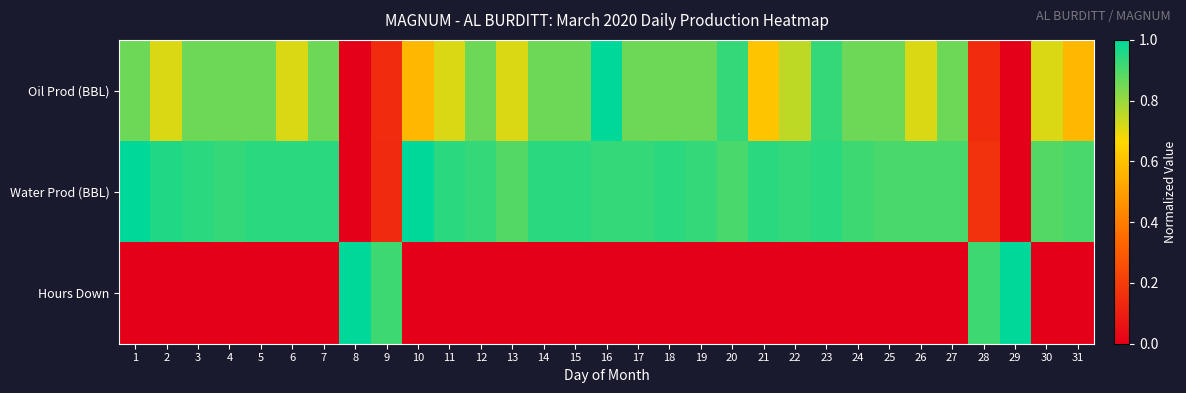

What is the spread (max minus min) of values at 15?

0.9